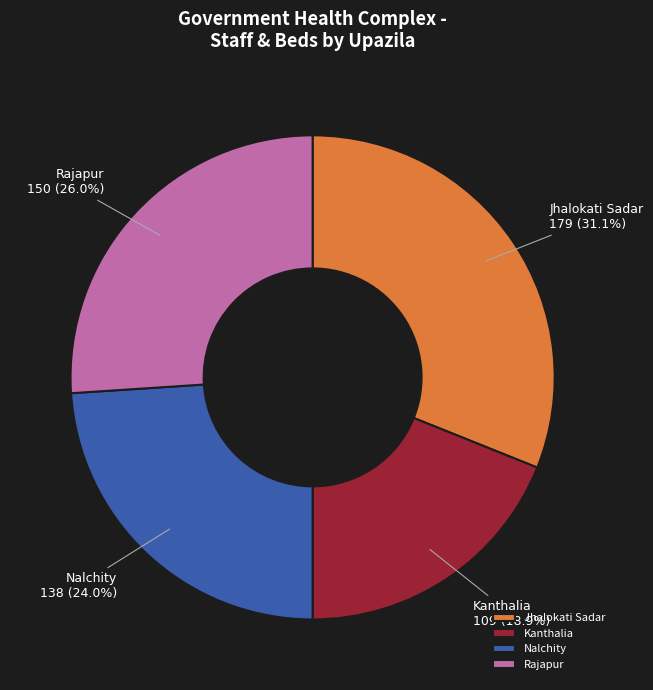

Is there a majority slice in this chart?

No